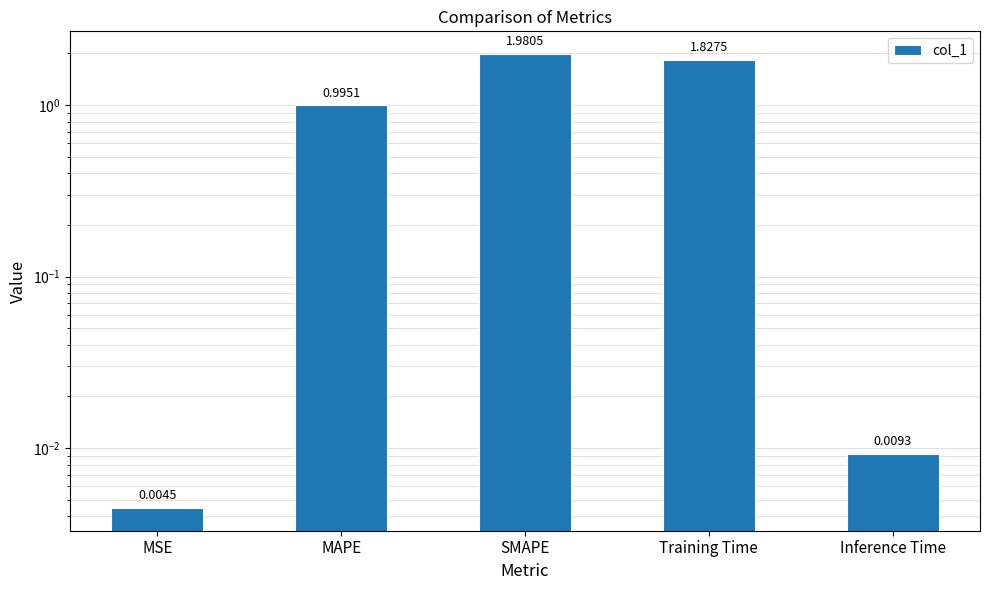

Does the chart contain stacked bars?

No